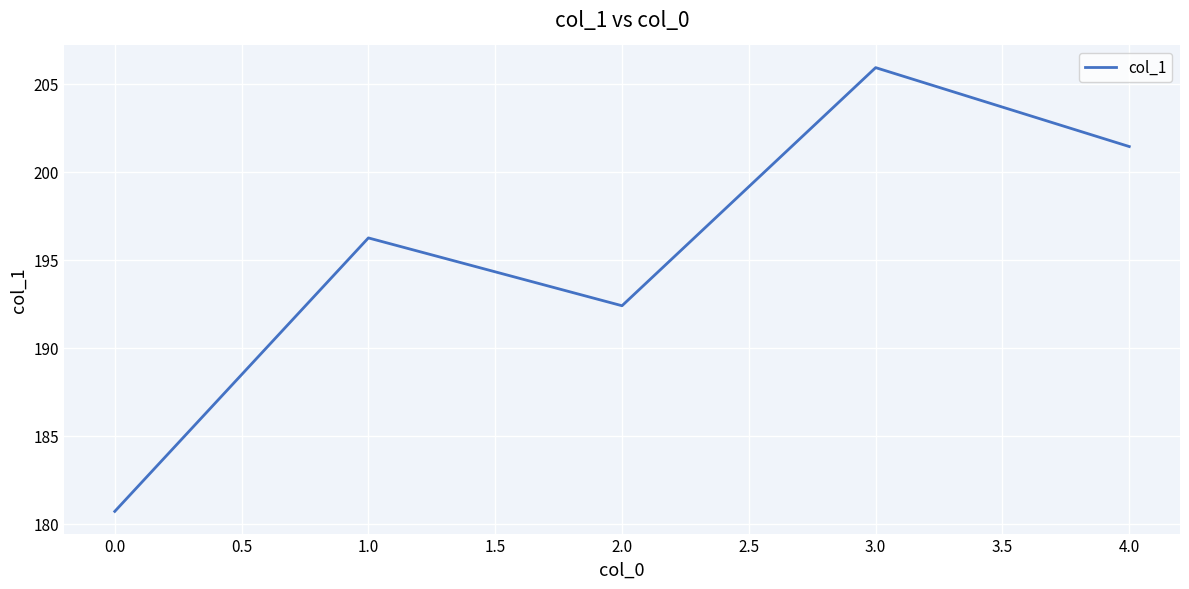

How many interior local valleys (lower than both neighbors) does the data have?

1